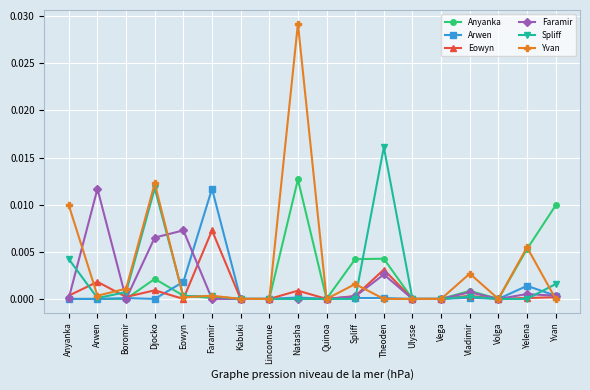

At which category is the sum across all series the highest?

Natasha